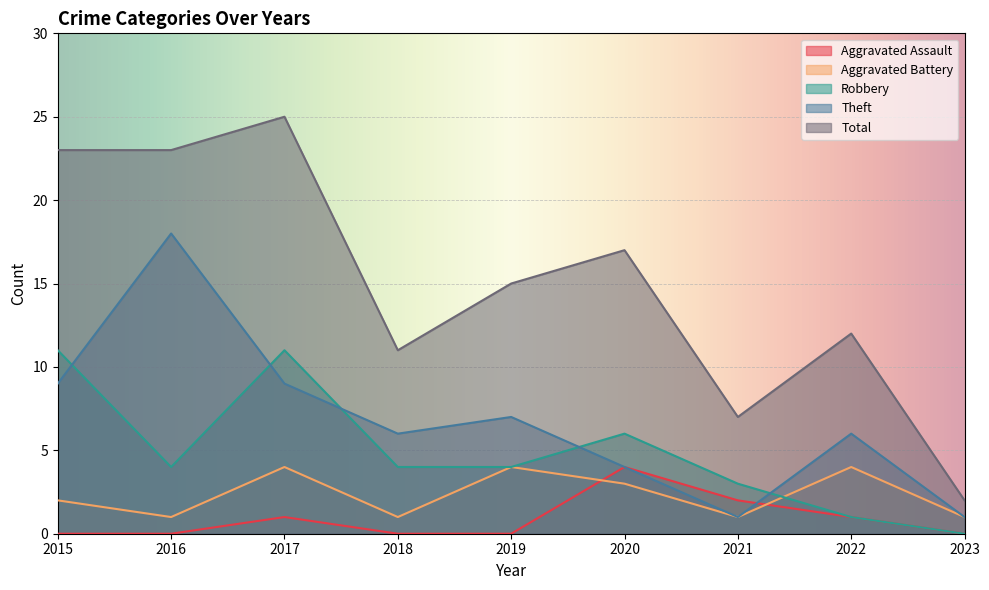

What is the difference between the Total values at 2022 and 2016?

11